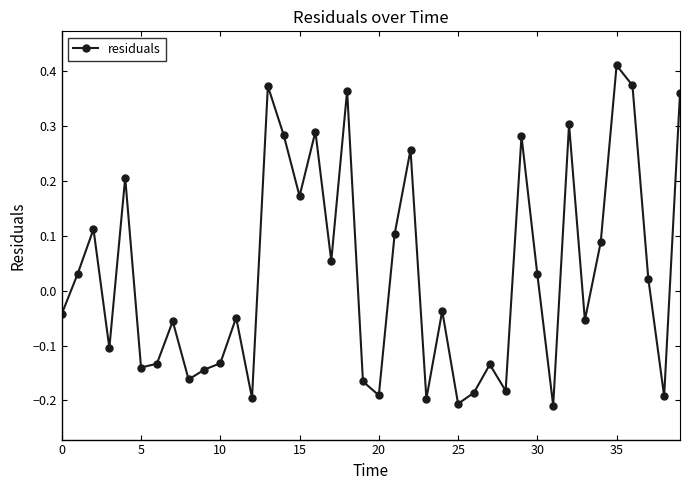

What is the difference between the maximum and minimum values?

0.6